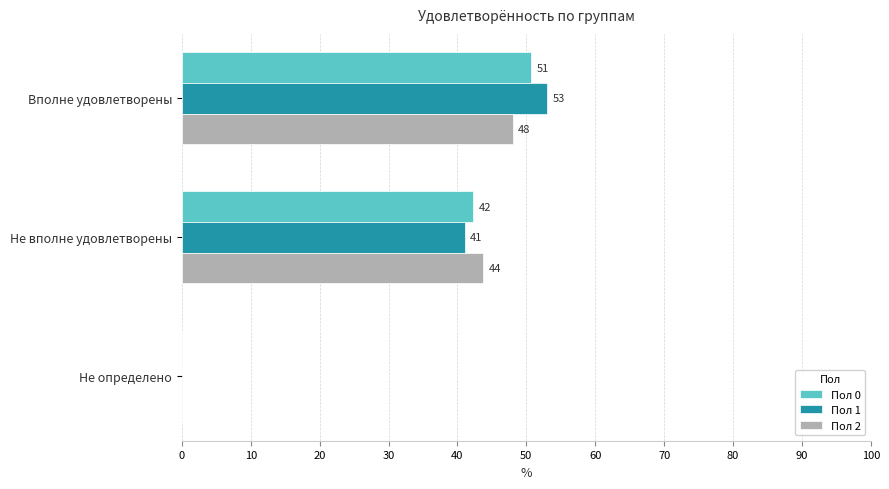

Which series has the largest total across all categories?

Пол 1